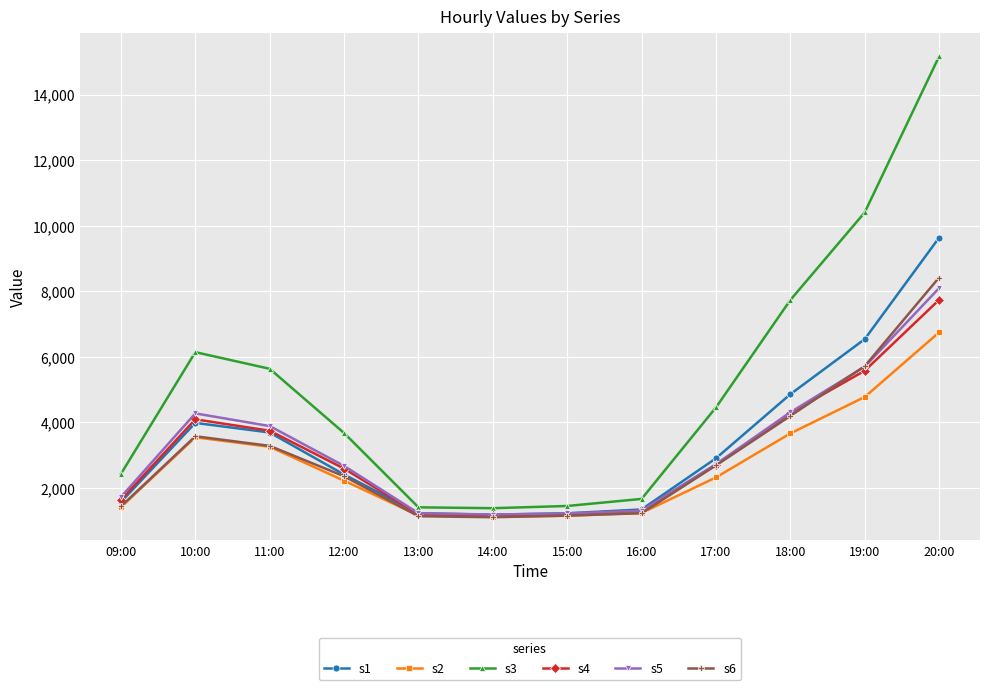

What is the total value across all series at 12:00?

15875.0